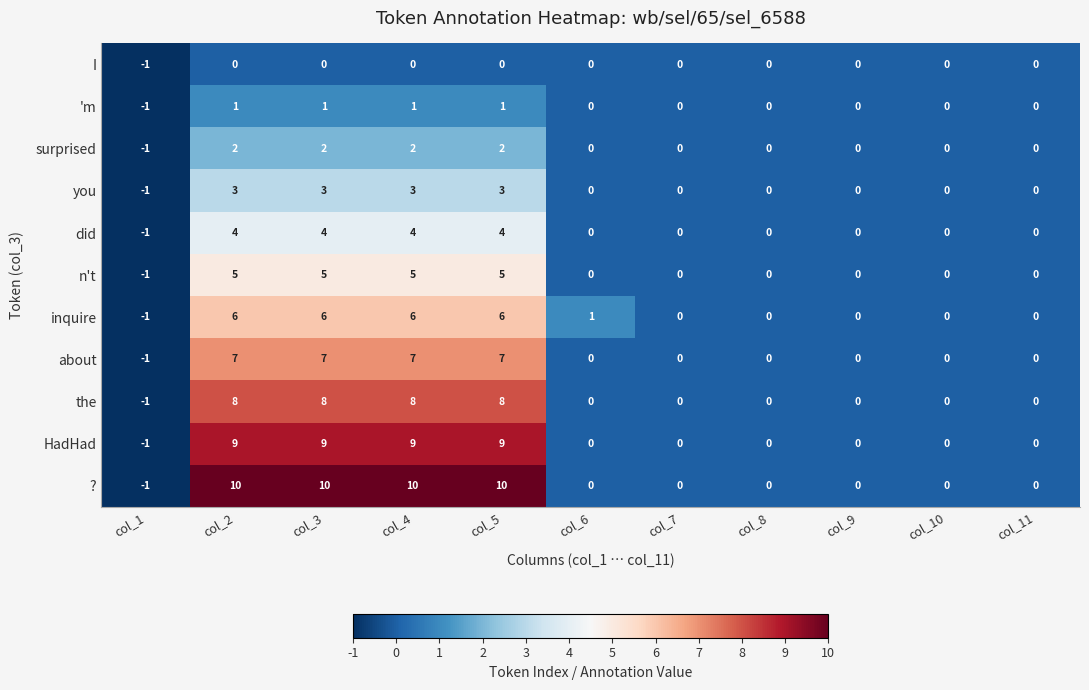

Is the value of surprised at col_2 greater than the value of I at col_10?

Yes